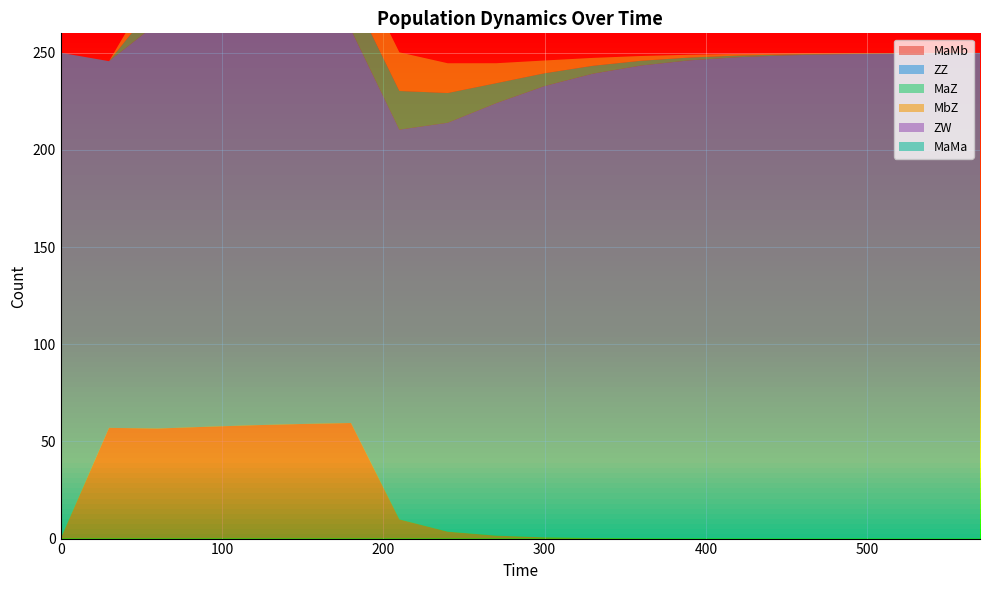

Reading left to right, transcribe all the data shown in this chart.

MaMb: 0.0	57.0	56.6	57.5	58.3	59.0	59.5	9.9	3.5	1.5	0.6	0.2	0.1	0.0	0.0	0.0	0.0	0.0	0.0	0.0
ZZ: 250.0	188.7	208.6	211.0	207.9	204.8	202.4	200.6	210.4	222.6	232.3	239.0	243.4	246.1	247.7	248.7	249.2	249.6	249.7	249.9
MaZ: 0.0	0.0	11.4	15.4	17.2	18.4	19.3	19.9	15.3	10.3	6.6	4.1	2.4	1.4	0.8	0.5	0.3	0.2	0.1	0.1
MbZ: 0.0	0.0	11.4	15.4	17.2	18.4	19.3	19.9	15.3	10.3	6.6	4.1	2.4	1.4	0.8	0.5	0.3	0.2	0.1	0.1
ZW: 0.0	0.0	0.0	0.0	0.0	0.0	0.0	0.0	0.0	0.0	0.0	0.0	0.0	0.0	0.0	0.0	0.0	0.0	0.0	0.0
MaMa: 0.0	0.0	0.0	0.0	0.0	0.0	0.0	0.0	0.0	0.0	0.0	0.0	0.0	0.0	0.0	0.0	0.0	0.0	0.0	0.0